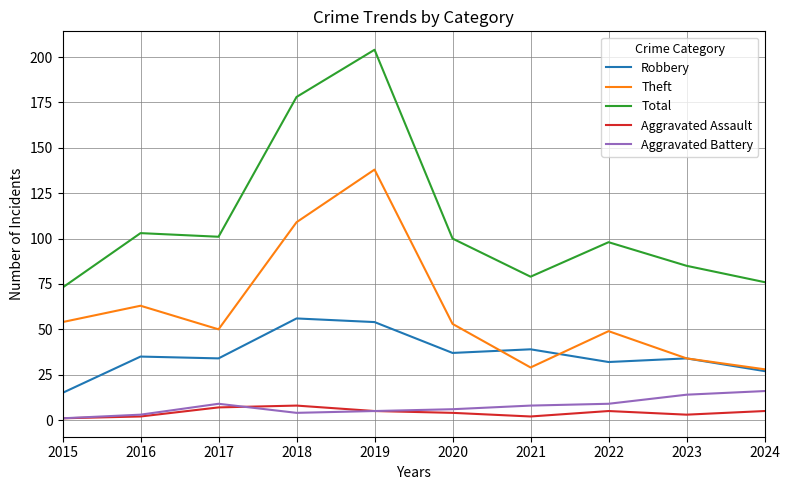

True or false: Theft and Total intersect in this chart.

False